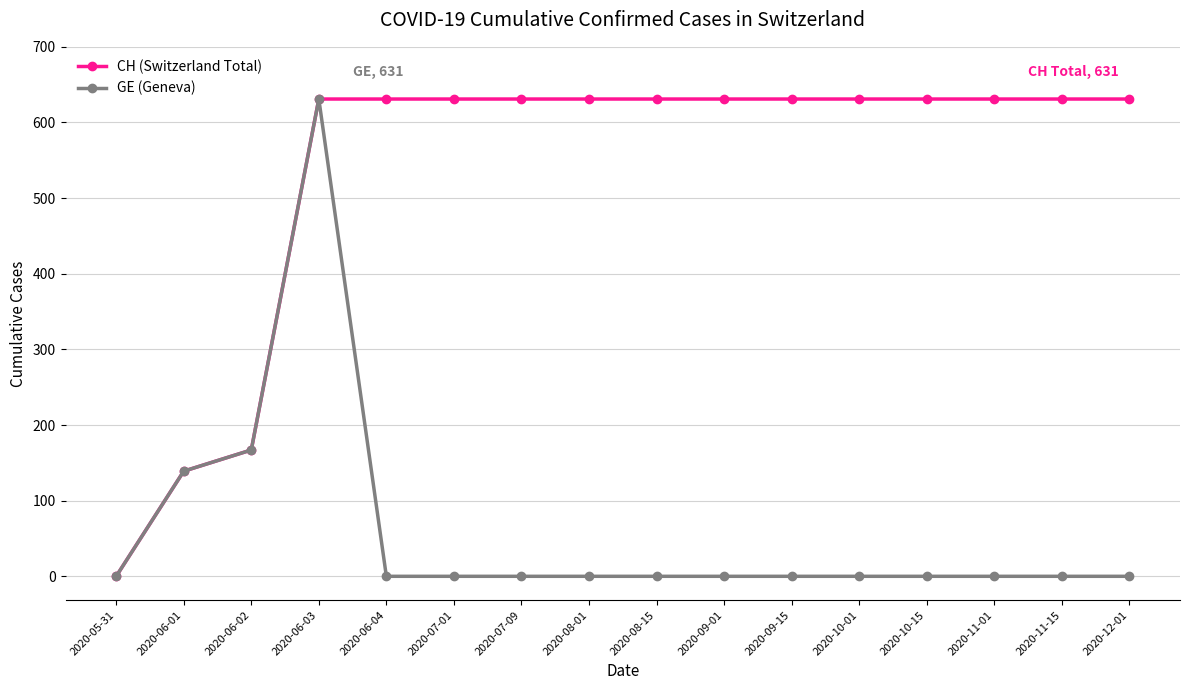

What is the difference between the maximum and minimum values in the CH (Switzerland Total) series?

631